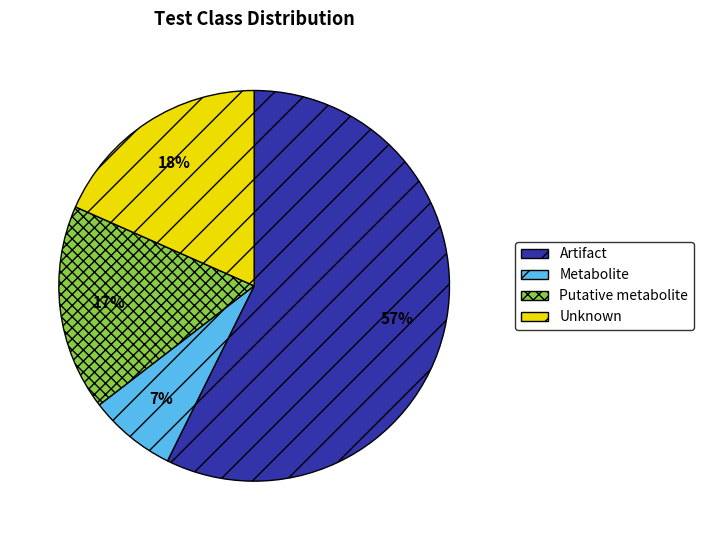

Which has a higher value, Metabolite or Unknown?

Unknown